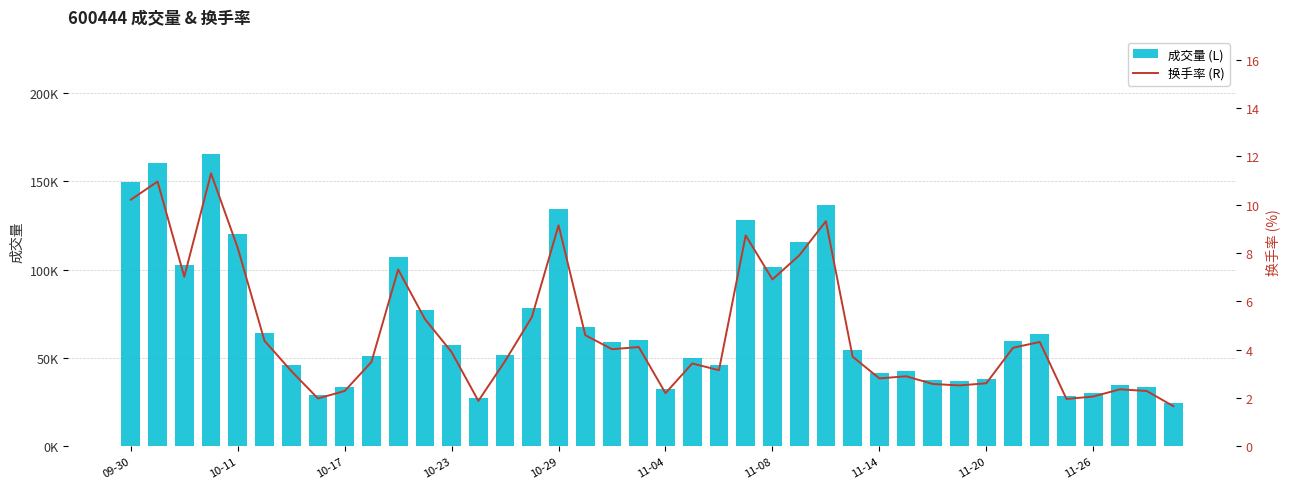

Between 21 and 11-14, which is larger?

21